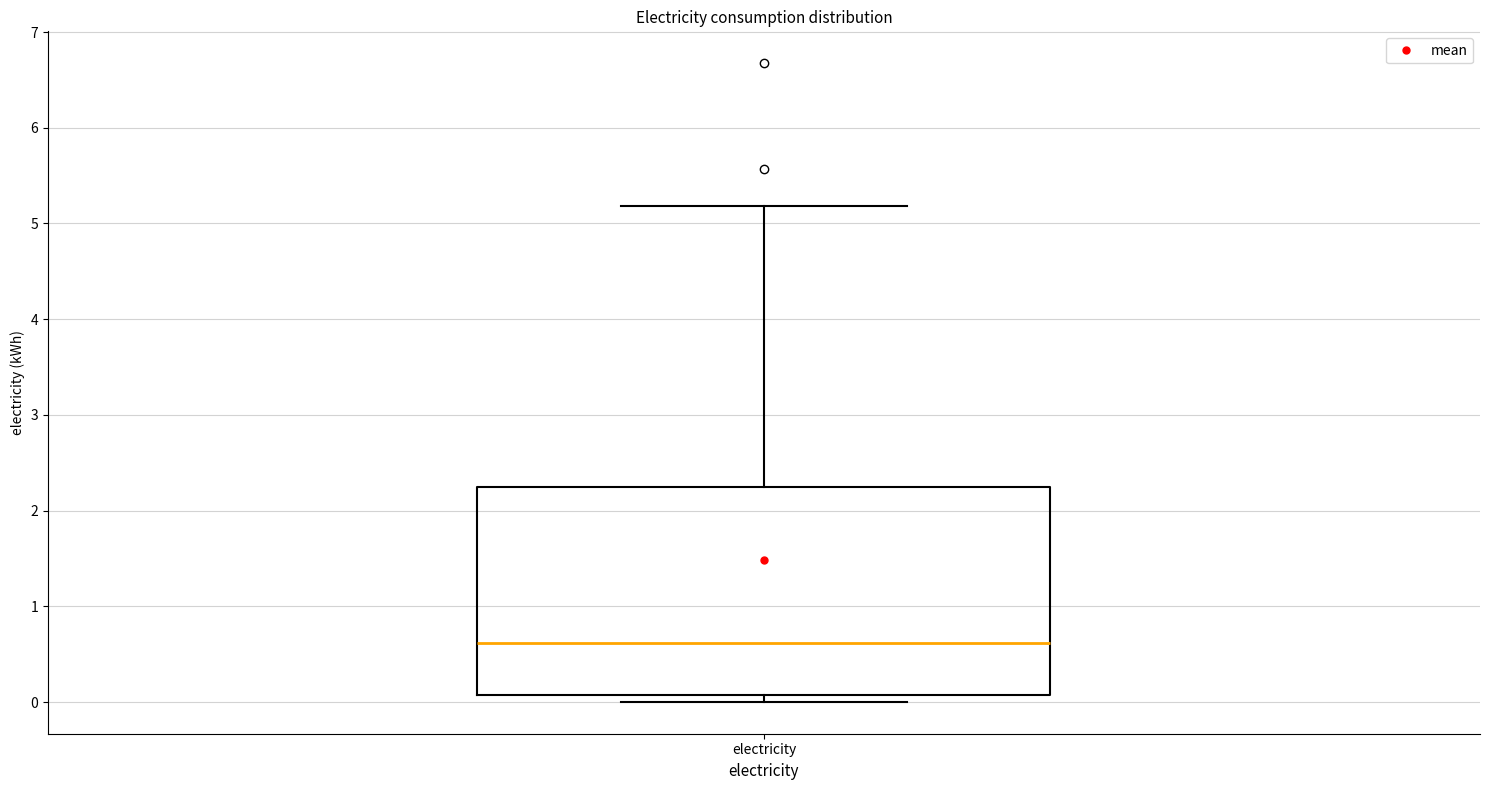

Transcribe this box plot: give where the median line is, the range the box spans, and where the two whiskers end, as read against the y-axis. The values are not printed on the chart, so give them approximately, as read against the axis.

median 0.6, box 0.1 to 2.2, whiskers 0.0 to 5.2